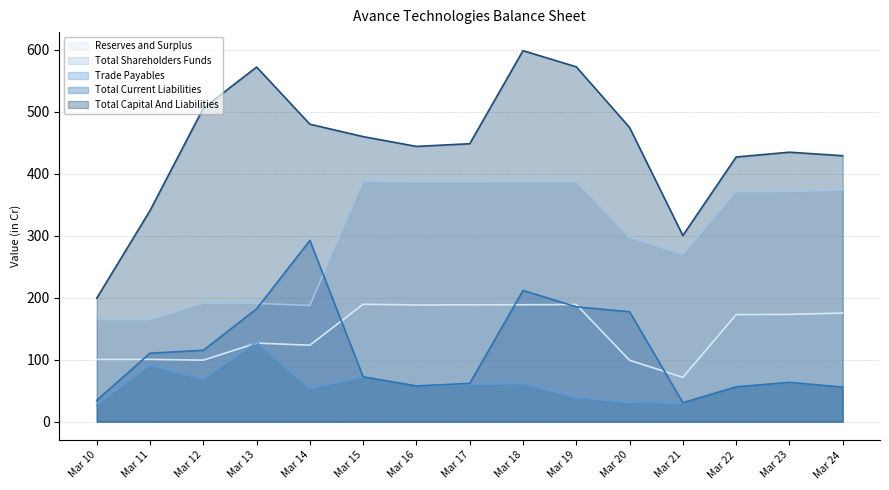

Which has a higher value, Mar 12 or Mar 20?

Mar 12